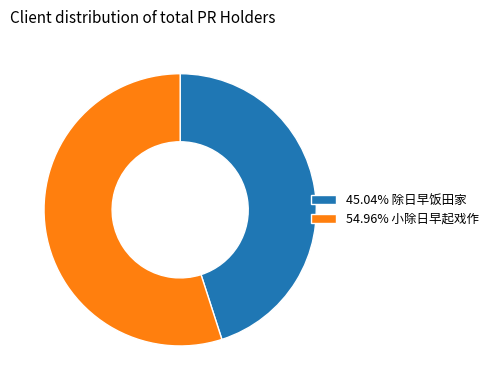

Does any single category account for the majority?

Yes